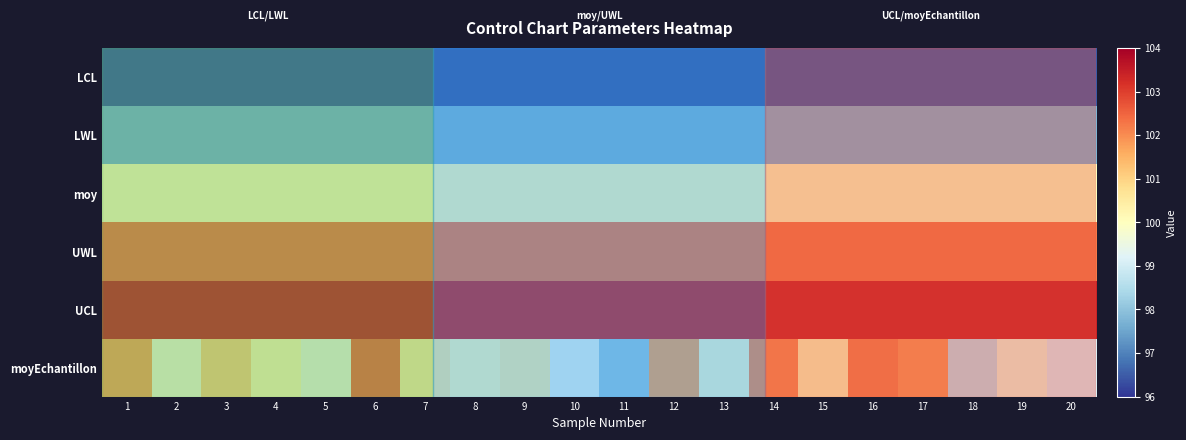

The LWL series shows 60.0 at 5. True or false?

False